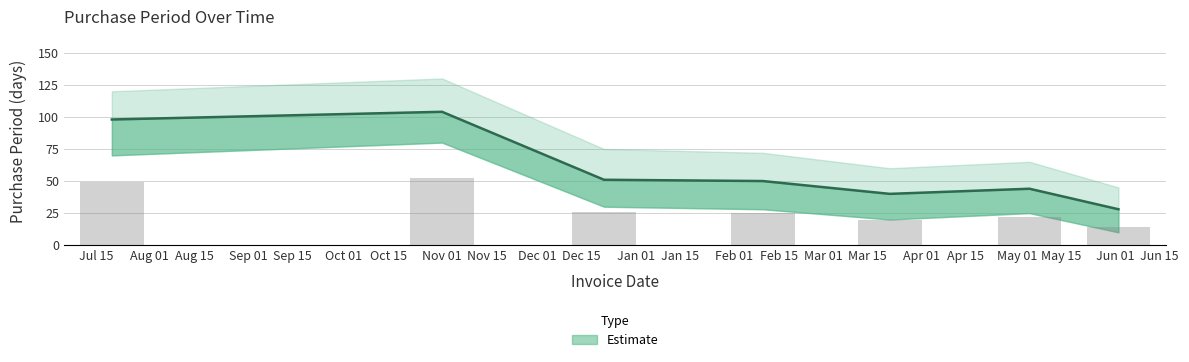

How many categories are shown in the chart?

7